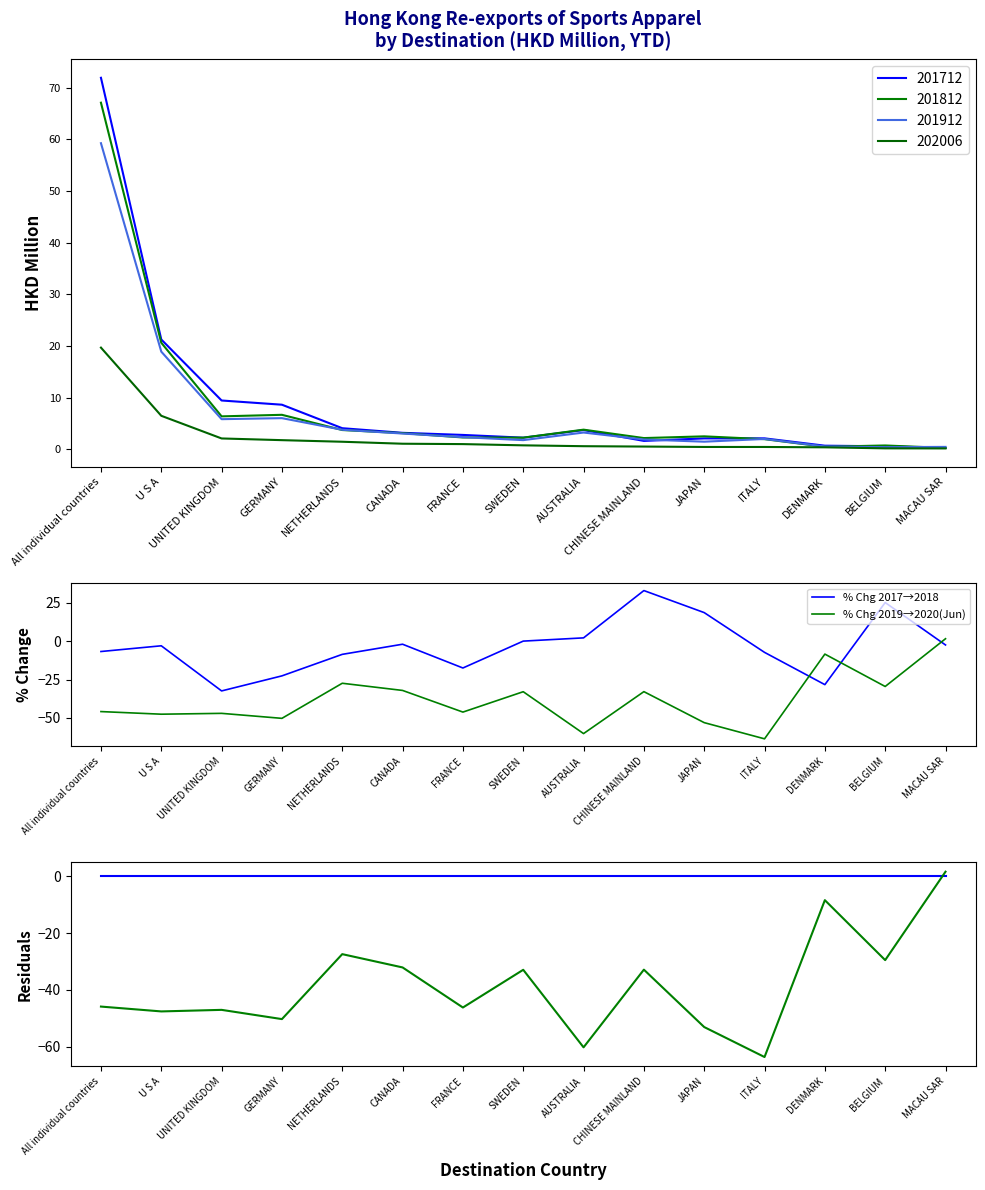

Between All individual countries and MACAU SAR, which series saw the biggest shift?

% Chg 2019→2020(Jun)